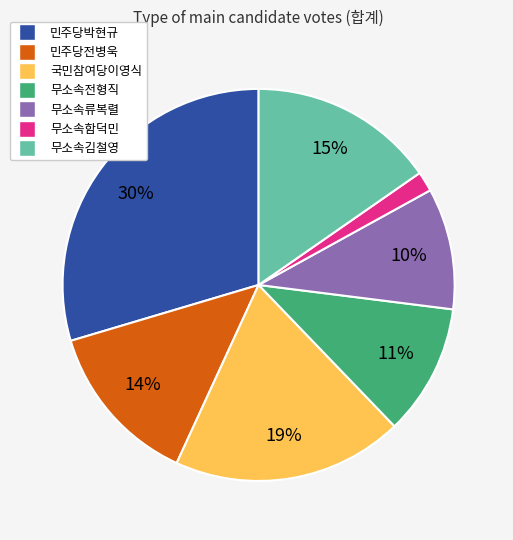

To the nearest percent, what is the difference between the largest and smallest slice percentages?

28%